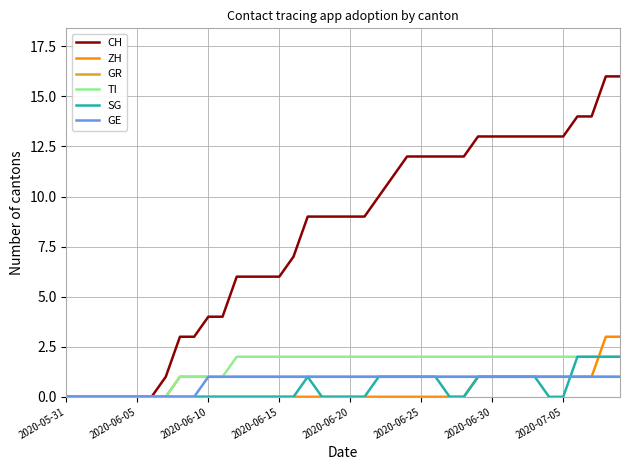

Is this an area chart (filled region under the line)?

No